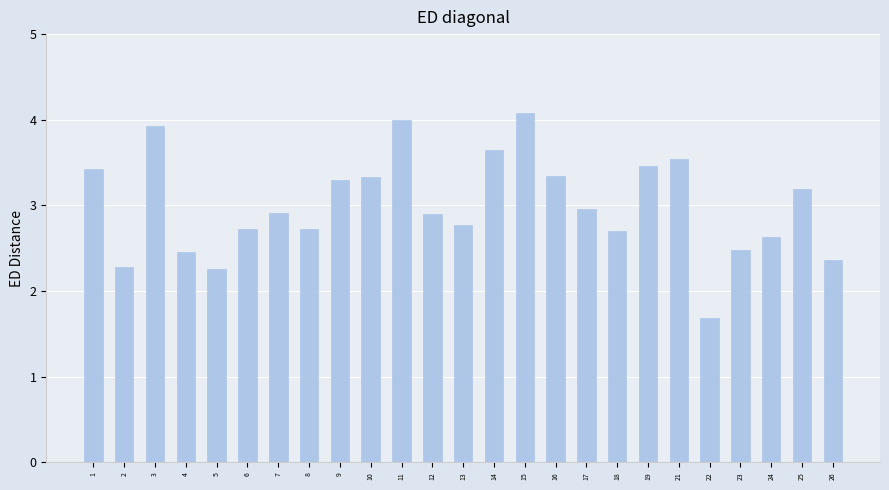

Reading left to right, extract all data points from this chart.

1=3.4	2=2.3	3=3.9	4=2.5	5=2.3	6=2.7	7=2.9	8=2.7	9=3.3	10=3.3	11=4.0	12=2.9	13=2.8	14=3.7	15=4.1	16=3.3	17=3.0	18=2.7	19=3.5	21=3.5	22=1.7	23=2.5	24=2.6	25=3.2	26=2.4